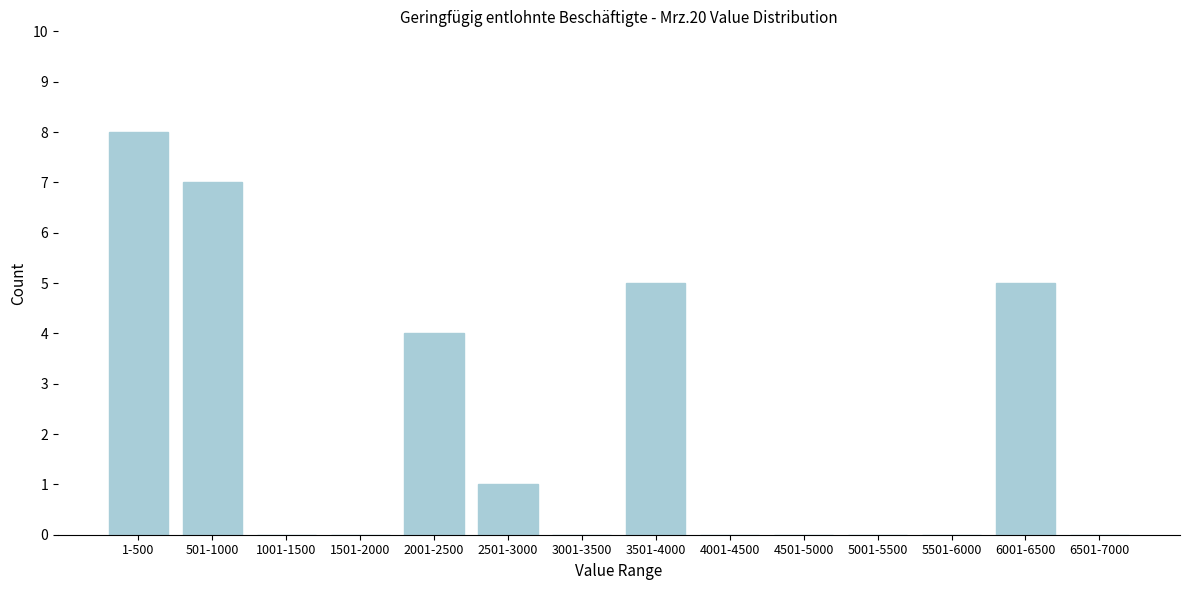

Reading left to right, extract all data points from this chart.

1-500=8	501-1000=7	1001-1500=0	1501-2000=0	2001-2500=4	2501-3000=1	3001-3500=0	3501-4000=5	4001-4500=0	4501-5000=0	5001-5500=0	5501-6000=0	6001-6500=5	6501-7000=0